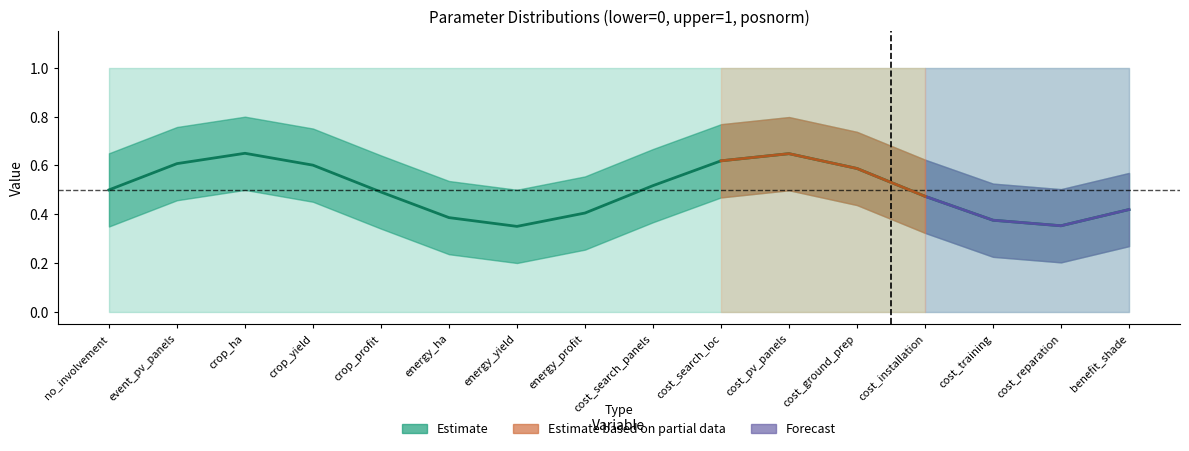

Where is the first local maximum?

crop_ha